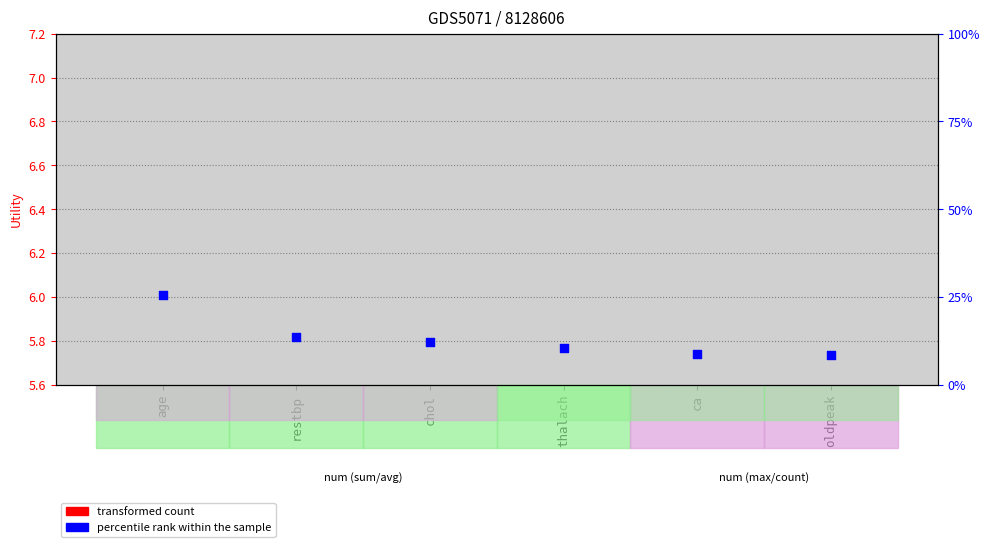

What is the ratio of the value at thalach to the value at chol?

0.9